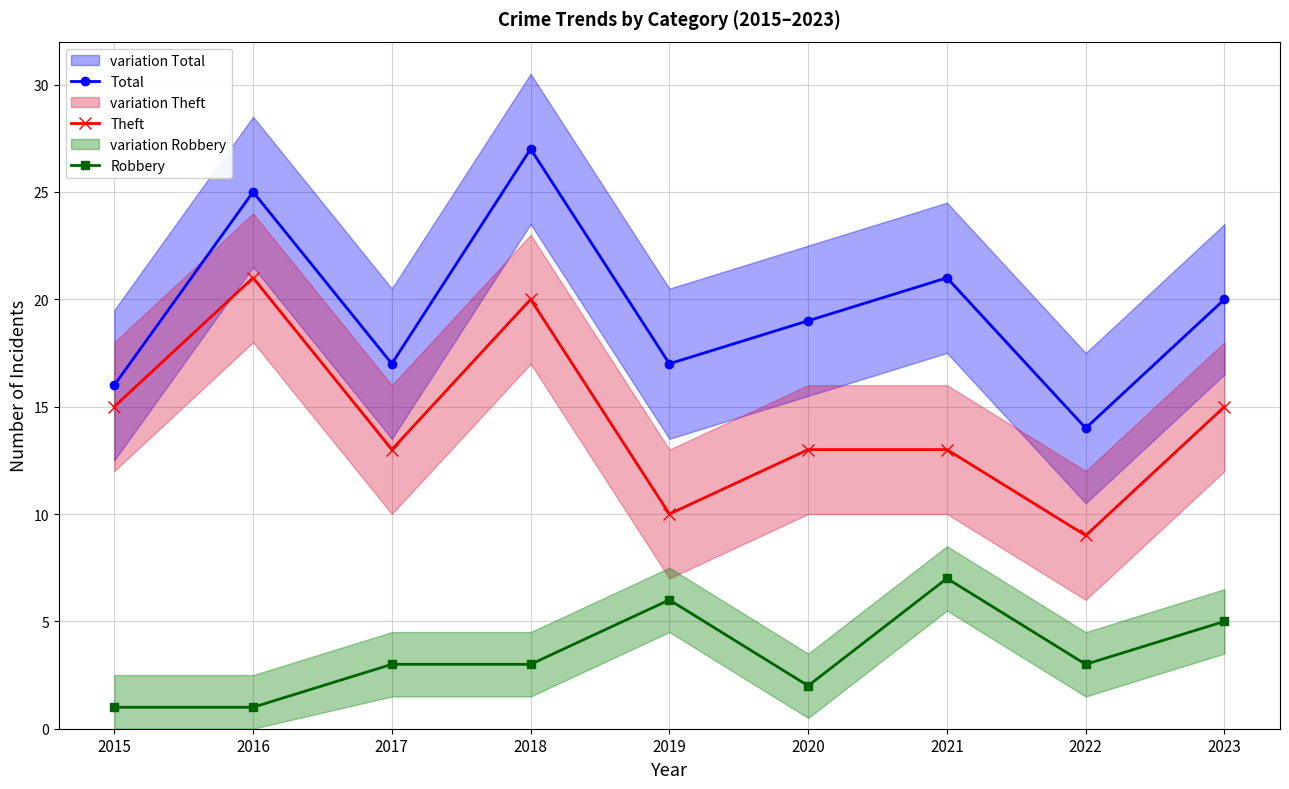

At which label does Theft first exceed 13?

2015